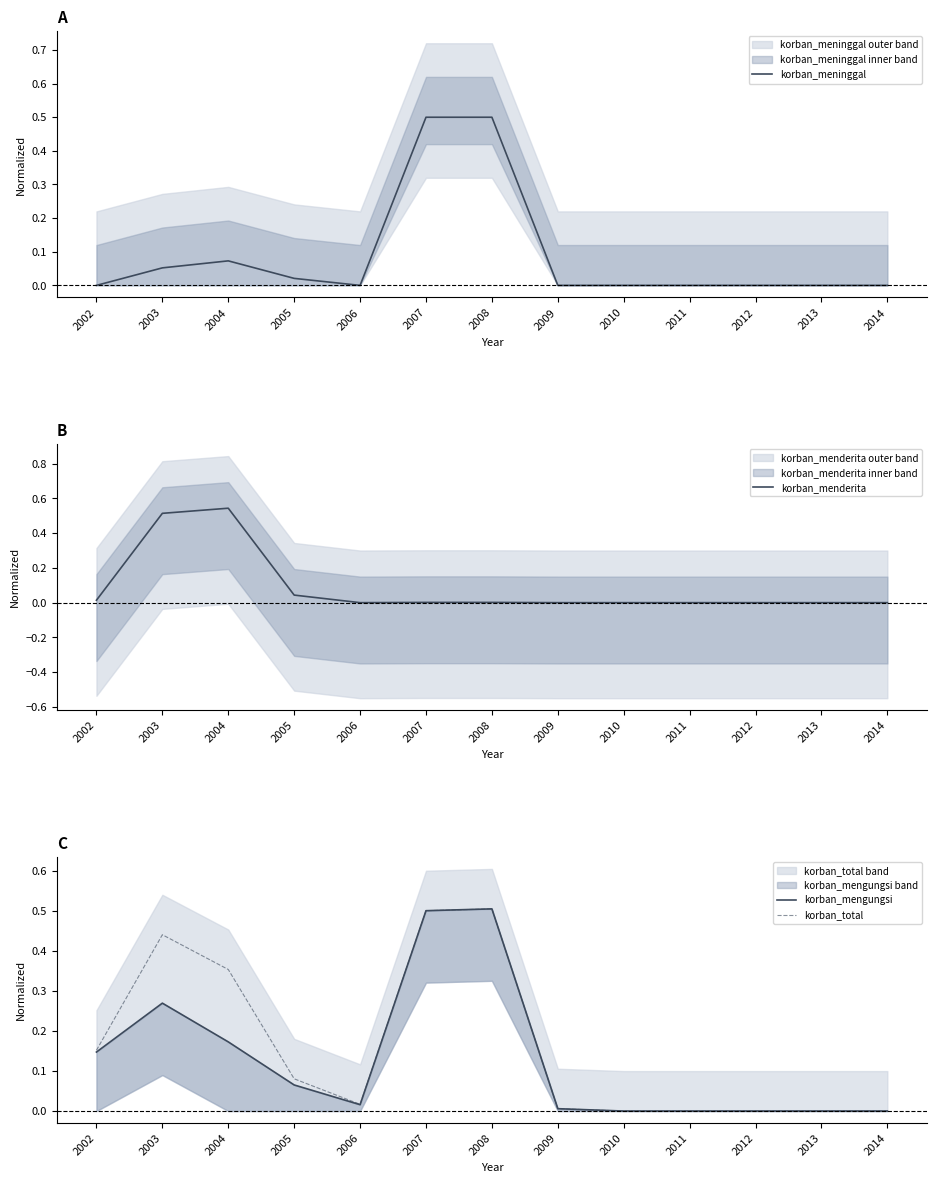

After their last crossing, which series has the higher values: korban_mengungsi or korban_total?

korban_mengungsi